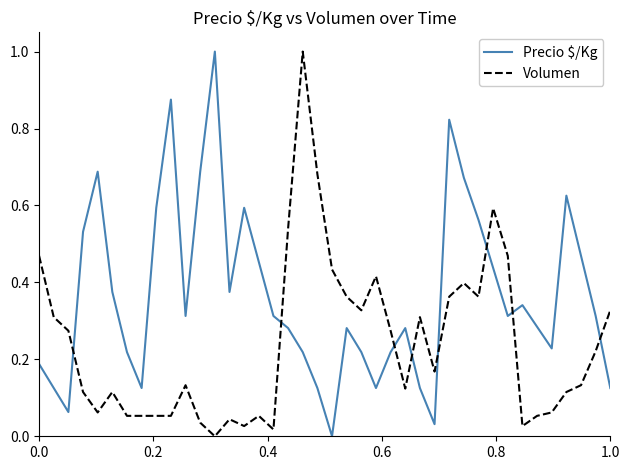

What is the maximum value for Precio $/Kg?

1.0